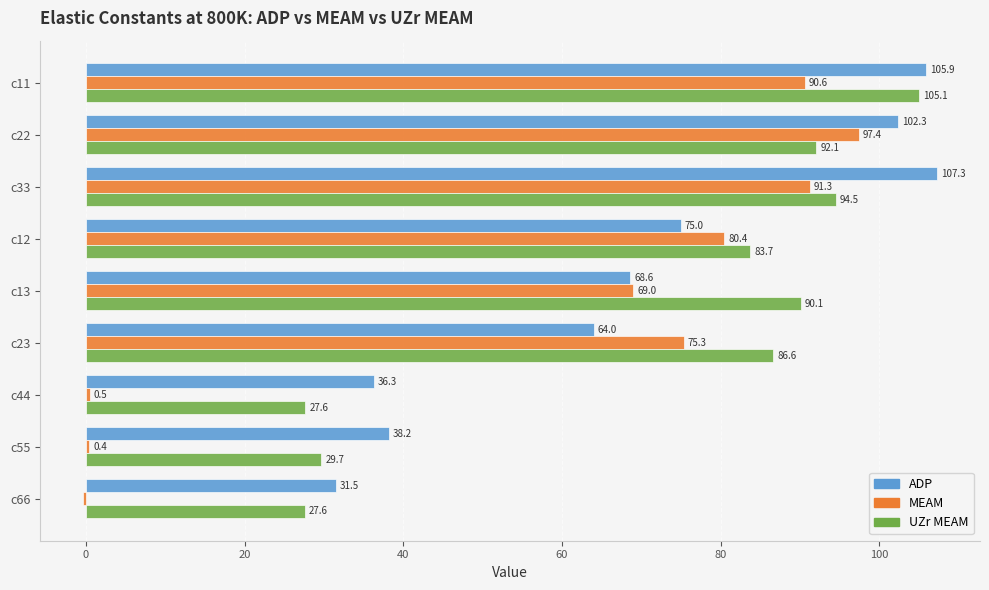

Is it true that MEAM equals 127.5 at c12?

False